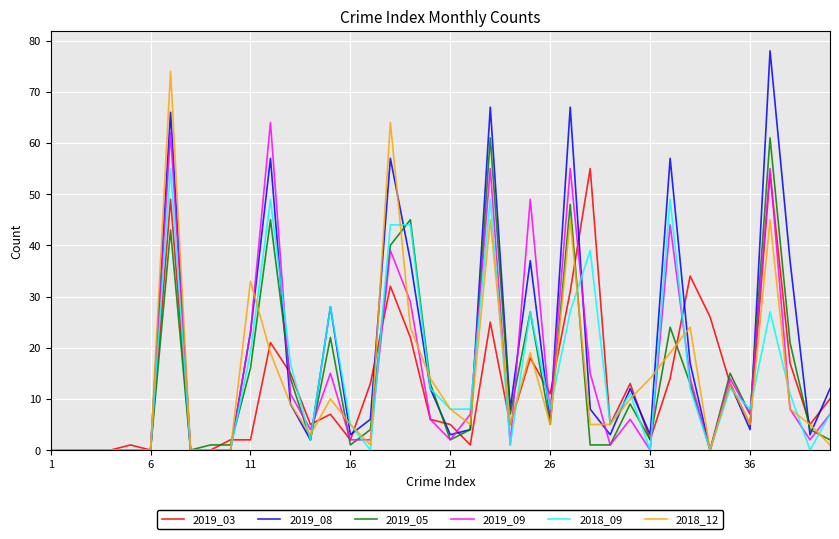

What is the maximum value shown in the chart?

78